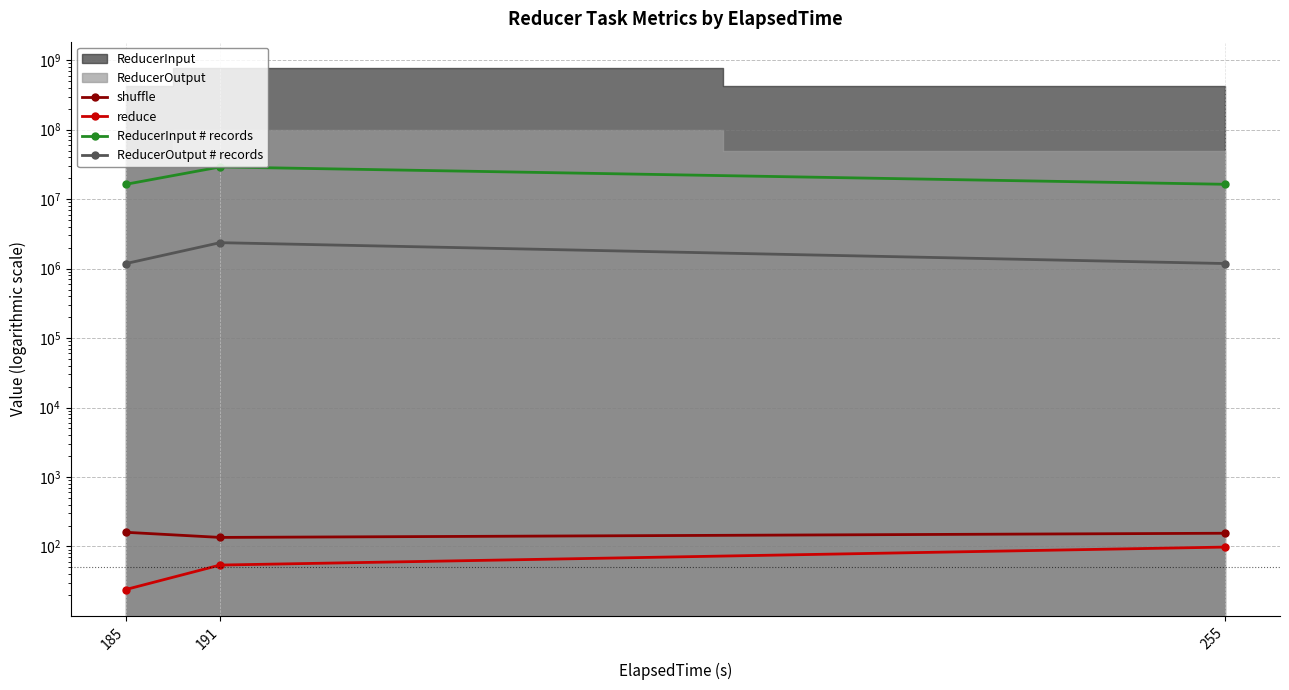

Where does the ReducerInput # records series first go above 16352418?

191